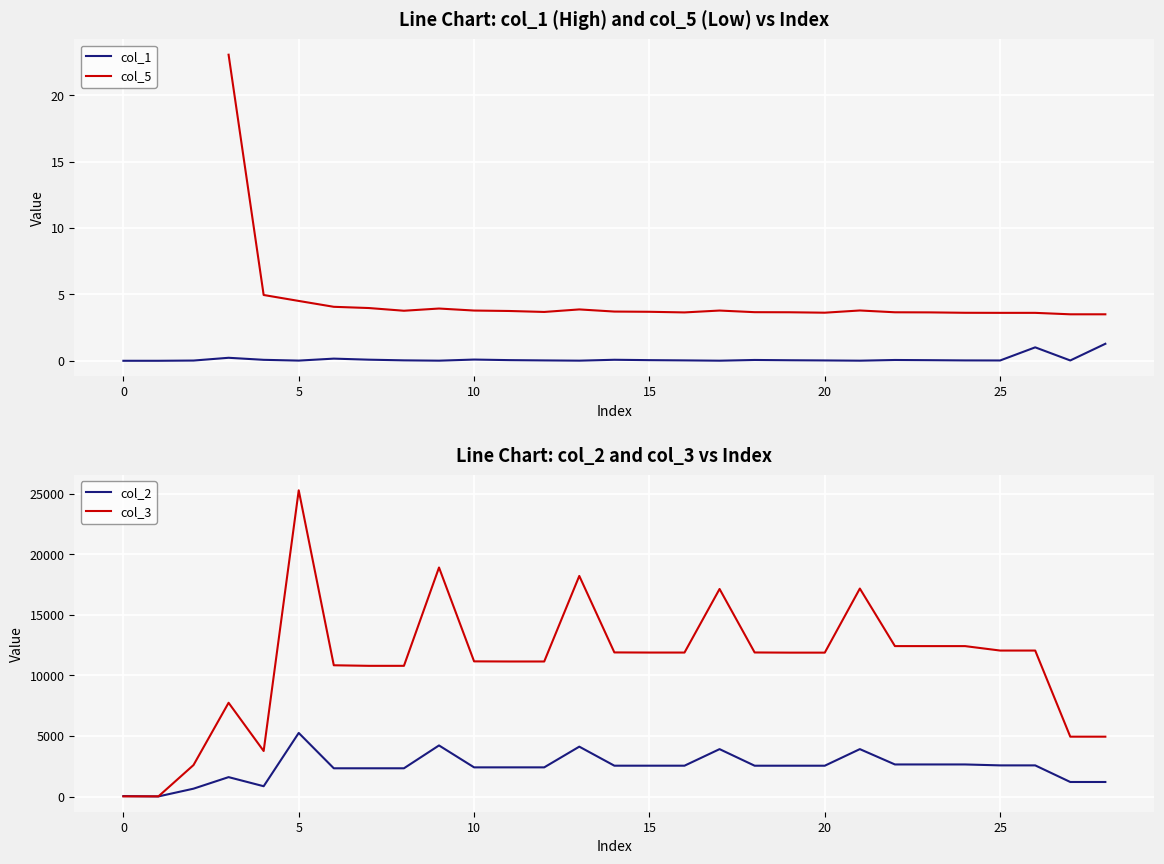

What is the sum of the values at 9 and 7?

0.1